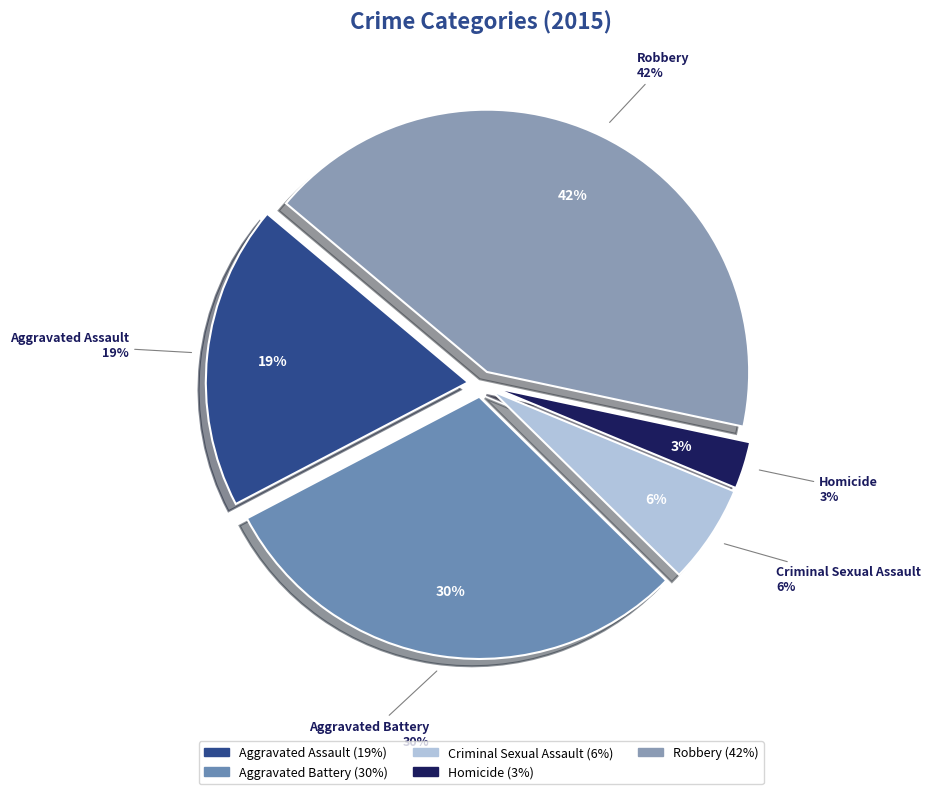

What percentage is NOT represented by Aggravated Battery?

70.0%